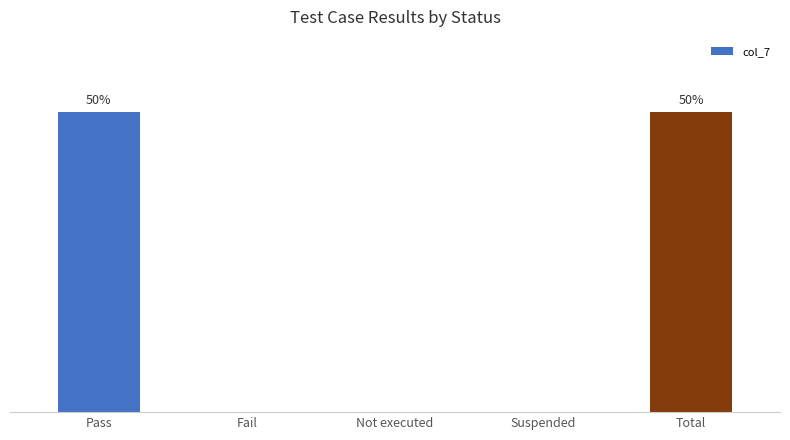

At which label is the value closest to 5?

Pass